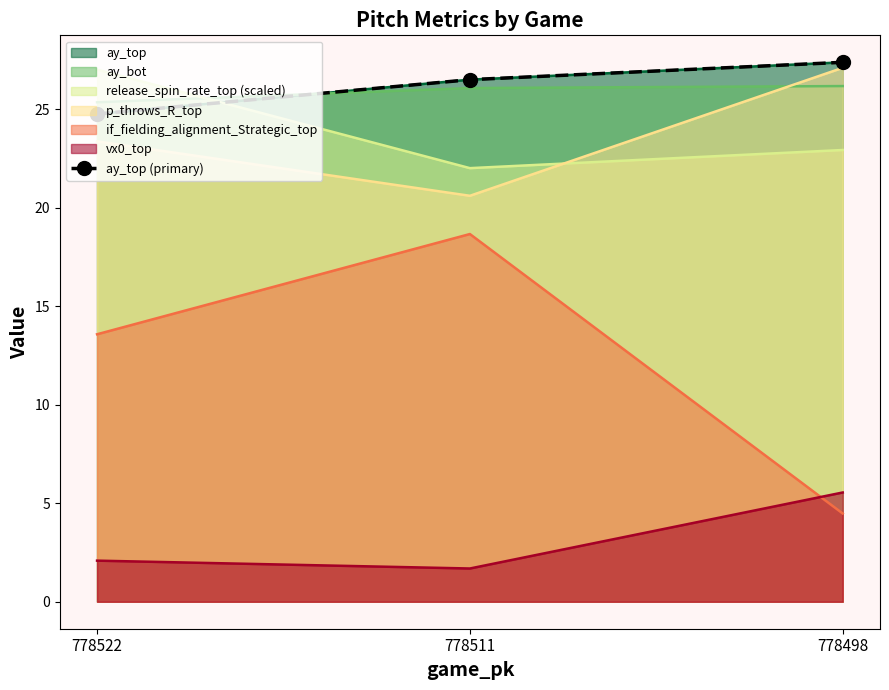

How many lines are shown in the chart?

1